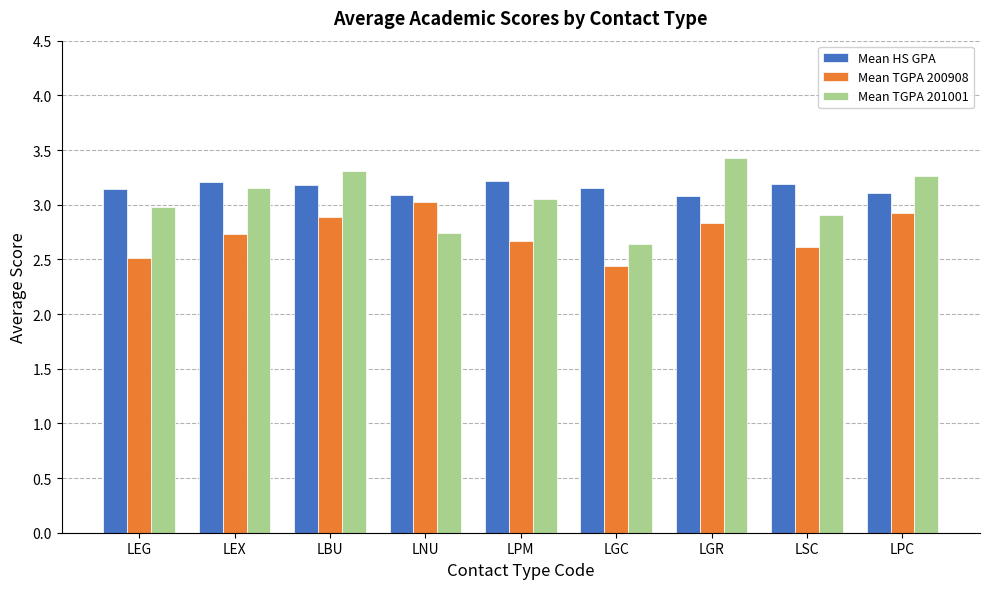

List the series in order of their peak value, lowest first.

Mean TGPA 200908, Mean HS GPA, Mean TGPA 201001